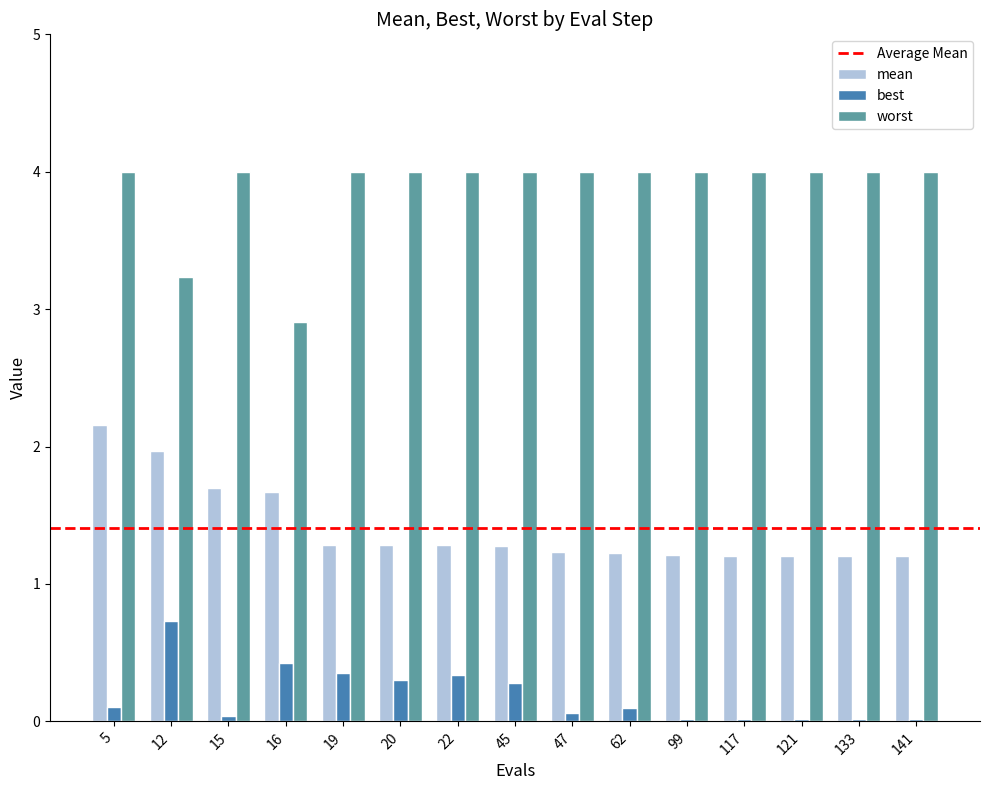

What is the maximum value shown in the chart?

4.0